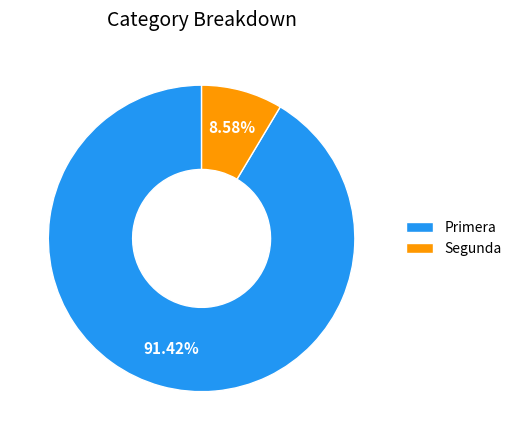

How many slices are in this pie chart?

2